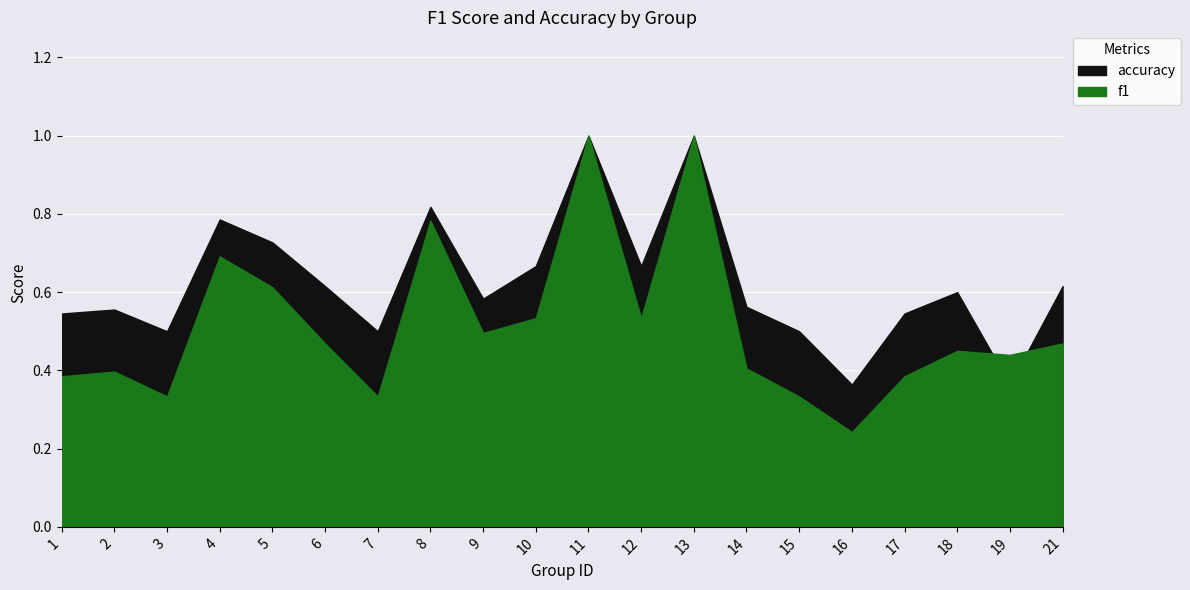

List the series in order of their peak value, highest first.

f1, accuracy